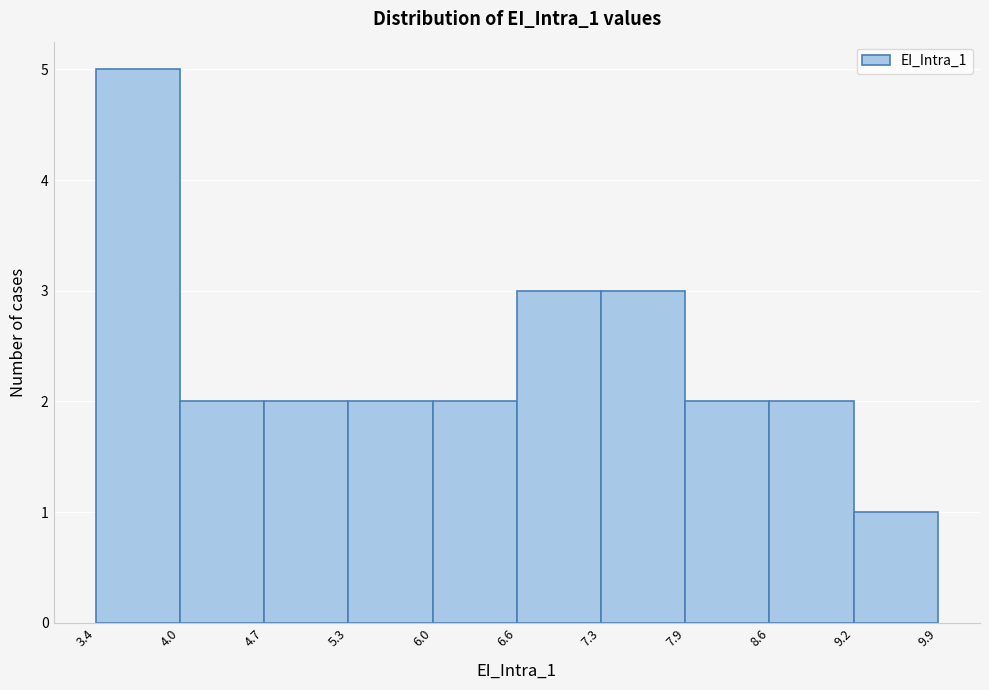

How tall is the bar that spans 9.2 to 9.9 on the x-axis? The values are not printed on the chart, so give them approximately, as read against the axis.

1